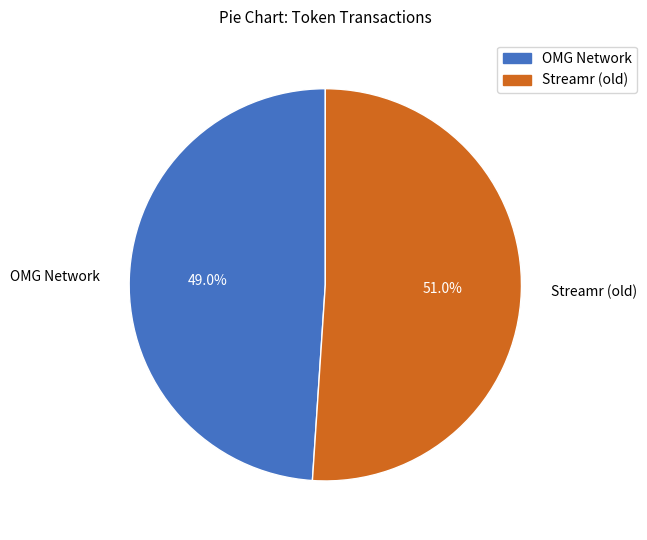

Does any single category account for the majority?

Yes